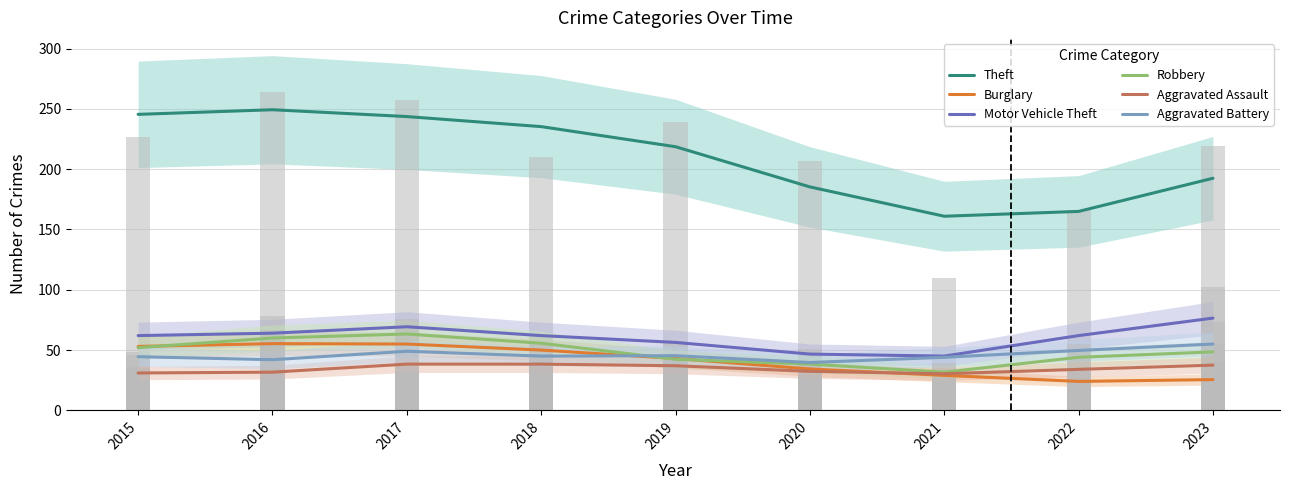

At which label does Aggravated Battery reach its minimum?

2020